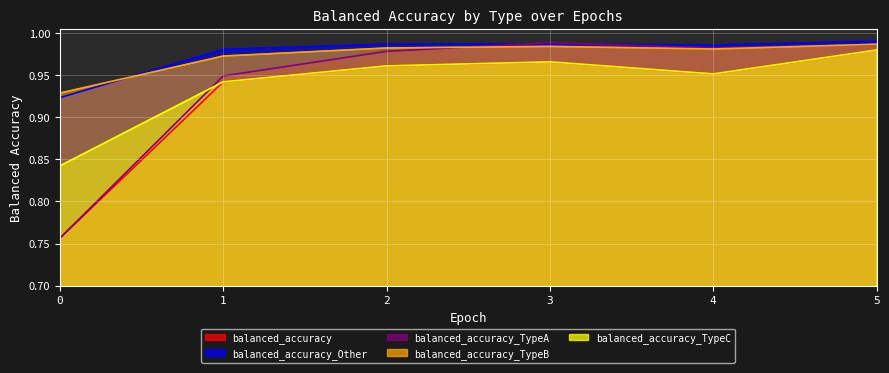

What is the value of the balanced_accuracy point at the 4th from the left?

1.0